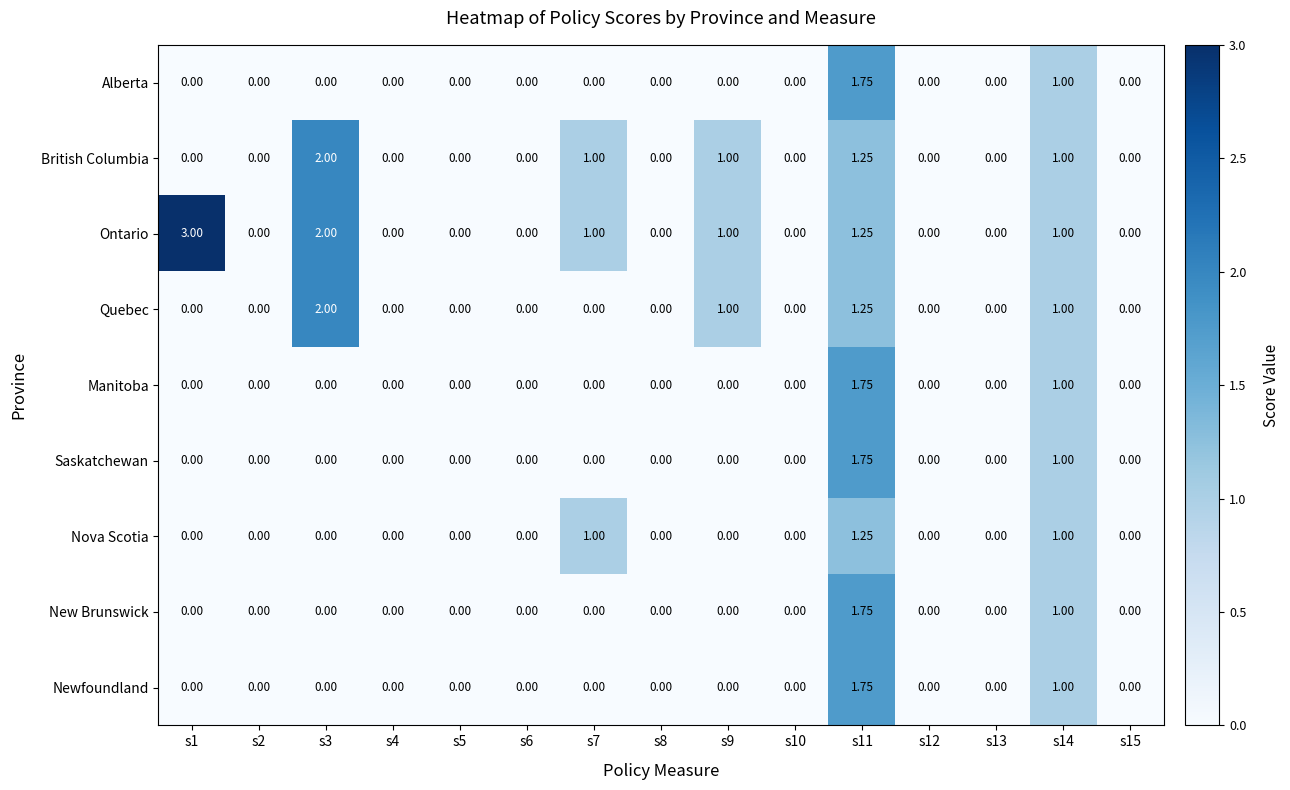

Which series has the widest spread of values?

Ontario